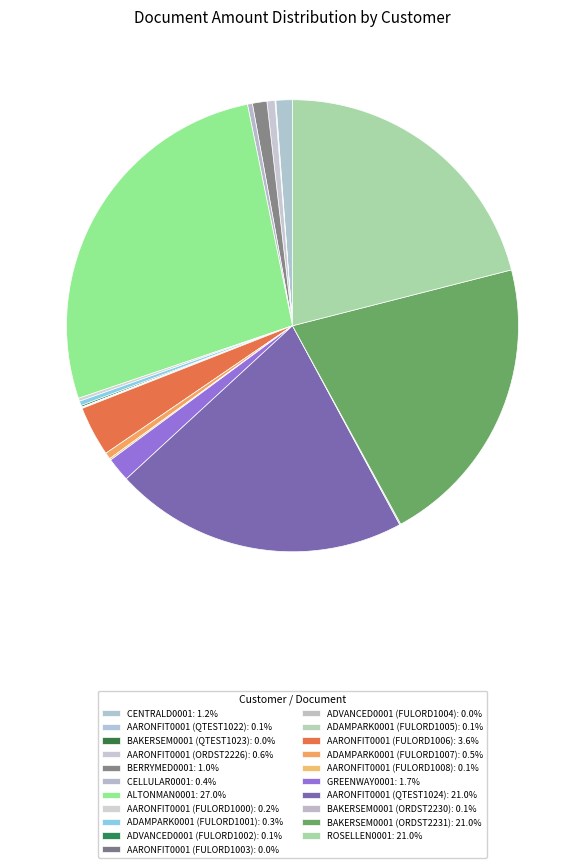

Does any single category account for the majority?

No